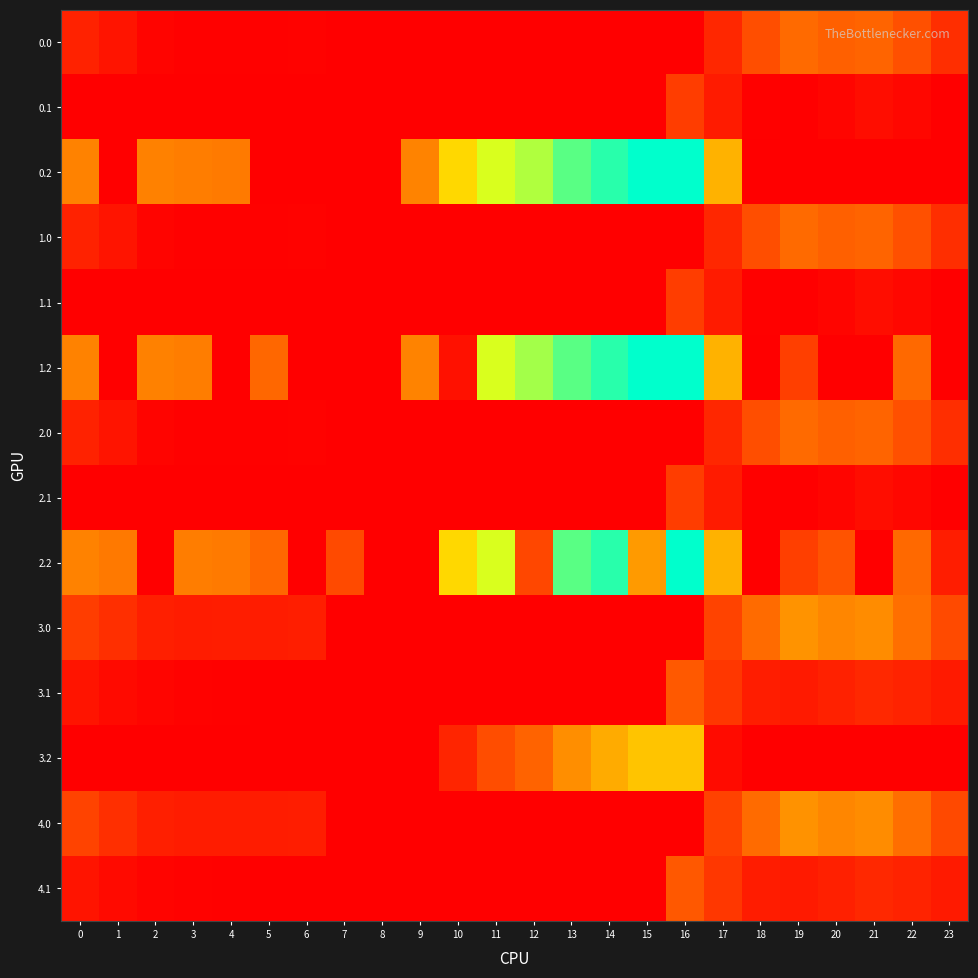

Reading left to right, list all the values displayed in this chart.

0.0: 0=82.0	1=49.5	2=10.3	3=4.4	4=4.9	5=3.8	6=8.0	7=0.0	8=0.0	9=0.0	10=0.0	11=0.0	12=0.0	13=0.0	14=0.0	15=0.0	16=0.0	17=94.8	18=186.7	19=249.2	20=229.9	21=238.4	22=192.3	23=111.3
0.1: 0=0.0	1=0.0	2=0.0	3=0.0	4=0.0	5=0.0	6=0.0	7=0.0	8=0.0	9=0.0	10=0.0	11=0.0	12=0.0	13=0.0	14=0.0	15=0.0	16=147.3	17=66.6	18=5.4	19=0.2	20=14.5	21=32.4	22=19.9	23=0.0
0.2: 0=287.1	1=0.0	2=285.5	3=281.0	4=274.4	5=0.0	6=0.0	7=0.0	8=0.0	9=288.5	10=423.5	11=520.6	12=558.6	13=640.4	14=687.4	15=725.8	16=726.6	17=362.4	18=0.0	19=0.0	20=0.0	21=0.0	22=0.0	23=0.0
1.0: 0=82.0	1=49.5	2=10.3	3=4.4	4=4.9	5=3.8	6=8.0	7=0.0	8=0.0	9=0.0	10=0.0	11=0.0	12=0.0	13=0.0	14=0.0	15=0.0	16=0.0	17=94.8	18=186.7	19=249.2	20=229.9	21=238.4	22=192.3	23=111.3
1.1: 0=0.0	1=0.0	2=0.0	3=0.0	4=0.0	5=0.0	6=0.0	7=0.0	8=0.0	9=0.0	10=0.0	11=0.0	12=0.0	13=0.0	14=0.0	15=0.0	16=147.3	17=66.6	18=5.4	19=0.2	20=14.5	21=32.4	22=19.9	23=0.0
1.2: 0=287.1	1=0.0	2=285.5	3=281.0	4=0.0	5=245.0	6=0.0	7=0.0	8=0.0	9=288.5	10=41.9	11=520.6	12=571.2	13=640.4	14=687.4	15=725.8	16=726.6	17=362.4	18=0.0	19=151.0	20=0.0	21=0.0	22=247.4	23=0.0
2.0: 0=82.0	1=49.5	2=10.3	3=4.4	4=4.9	5=3.8	6=8.0	7=0.0	8=0.0	9=0.0	10=0.0	11=0.0	12=0.0	13=0.0	14=0.0	15=0.0	16=0.0	17=94.8	18=186.7	19=249.2	20=229.9	21=238.4	22=192.3	23=111.3
2.1: 0=0.0	1=0.0	2=0.0	3=0.0	4=0.0	5=0.0	6=0.0	7=0.0	8=0.0	9=0.0	10=0.0	11=0.0	12=0.0	13=0.0	14=0.0	15=0.0	16=147.3	17=66.6	18=5.4	19=0.2	20=14.5	21=32.4	22=19.9	23=0.0
2.2: 0=287.1	1=272.7	2=0.0	3=281.0	4=274.4	5=245.0	6=0.0	7=176.6	8=0.0	9=0.0	10=423.5	11=520.6	12=171.2	13=640.4	14=687.4	15=325.8	16=726.6	17=362.4	18=0.0	19=151.0	20=199.2	21=0.0	22=247.4	23=69.5
3.0: 0=147.0	1=114.5	2=75.3	3=69.4	4=69.9	5=68.8	6=73.0	7=0.0	8=0.0	9=0.0	10=0.0	11=0.0	12=0.0	13=0.0	14=0.0	15=0.0	16=0.0	17=159.8	18=251.7	19=314.2	20=294.9	21=303.4	22=257.3	23=176.3
3.1: 0=49.6	1=26.1	2=12.9	3=7.7	4=4.6	5=0.0	6=0.0	7=0.0	8=0.0	9=0.0	10=0.0	11=0.0	12=0.0	13=0.0	14=0.0	15=0.0	16=212.3	17=131.6	18=70.4	19=65.2	20=79.5	21=97.4	22=84.9	23=64.4
3.2: 0=0.0	1=0.0	2=0.0	3=0.0	4=0.0	5=0.0	6=0.0	7=0.0	8=0.0	9=0.0	10=88.5	11=185.6	12=236.2	13=305.4	14=352.4	15=390.8	16=391.6	17=27.4	18=0.0	19=0.0	20=0.0	21=0.0	22=0.0	23=0.0
4.0: 0=160.3	1=113.5	2=74.3	3=68.4	4=68.9	5=67.8	6=72.0	7=0.0	8=0.0	9=0.0	10=0.0	11=0.0	12=0.0	13=0.0	14=0.0	15=0.0	16=0.0	17=158.8	18=250.7	19=313.2	20=293.9	21=302.4	22=256.3	23=175.3
4.1: 0=48.6	1=25.1	2=11.9	3=6.7	4=3.6	5=0.0	6=0.0	7=0.0	8=0.0	9=0.0	10=0.0	11=0.0	12=0.0	13=0.0	14=0.0	15=0.0	16=211.3	17=130.6	18=69.4	19=64.2	20=78.5	21=96.4	22=83.9	23=63.4